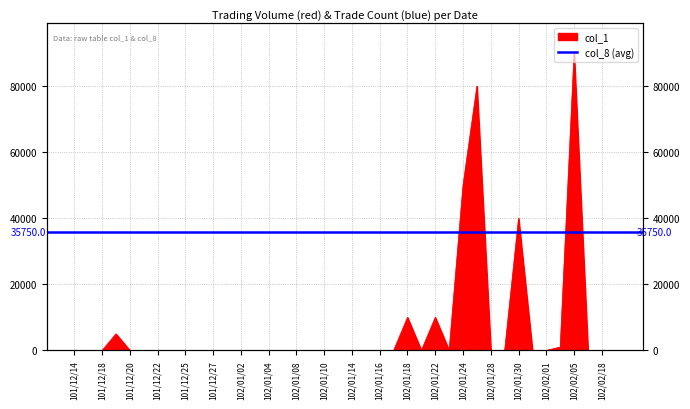

Reading right to left, extract all data points from this chart.

0	0	0	90000	1000	0	0	40000	0	0	80000	50000	0	10000	0	10000	0	0	0	0	0	0	0	0	0	0	0	0	0	0	0	0	0	0	0	0	5000	0	0	0